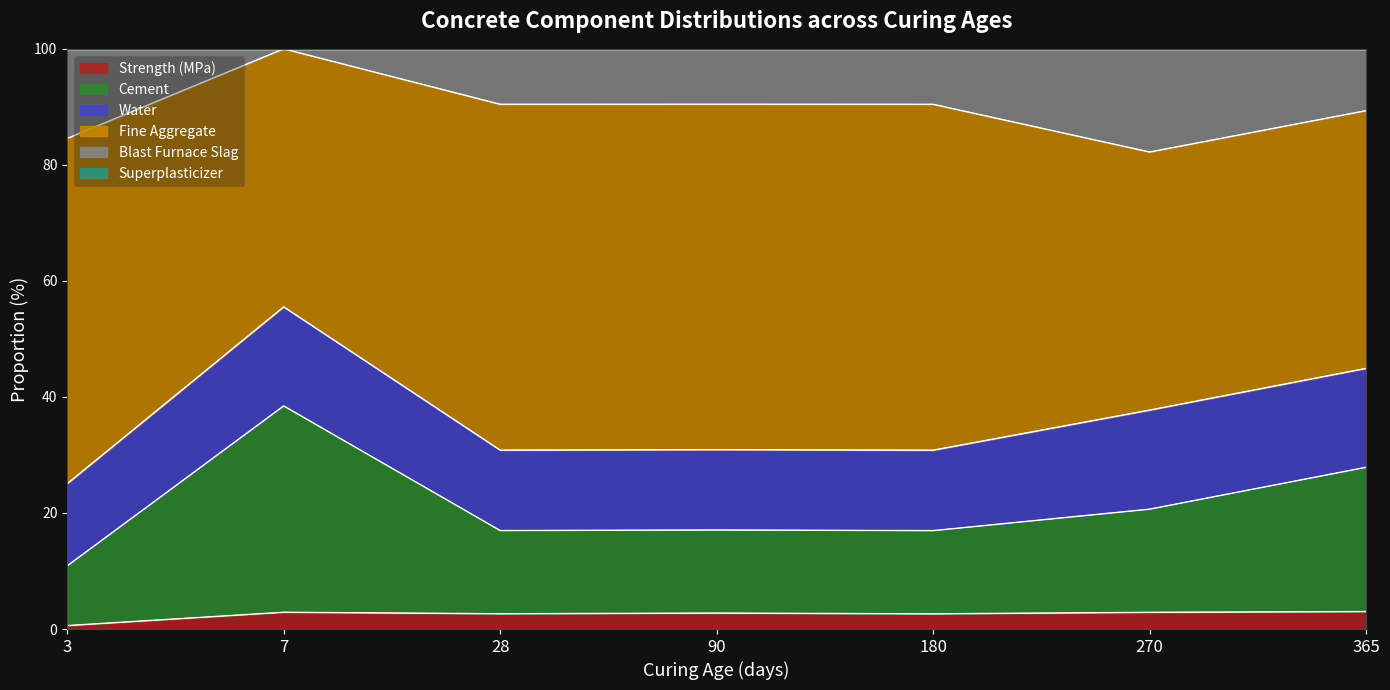

True or false: Strength (MPa) has a value of 2.9 at 270.

True